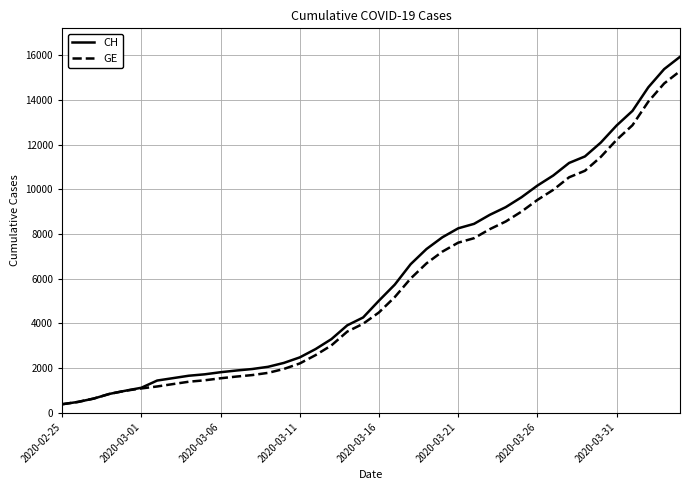

What is the smallest value displayed?

375